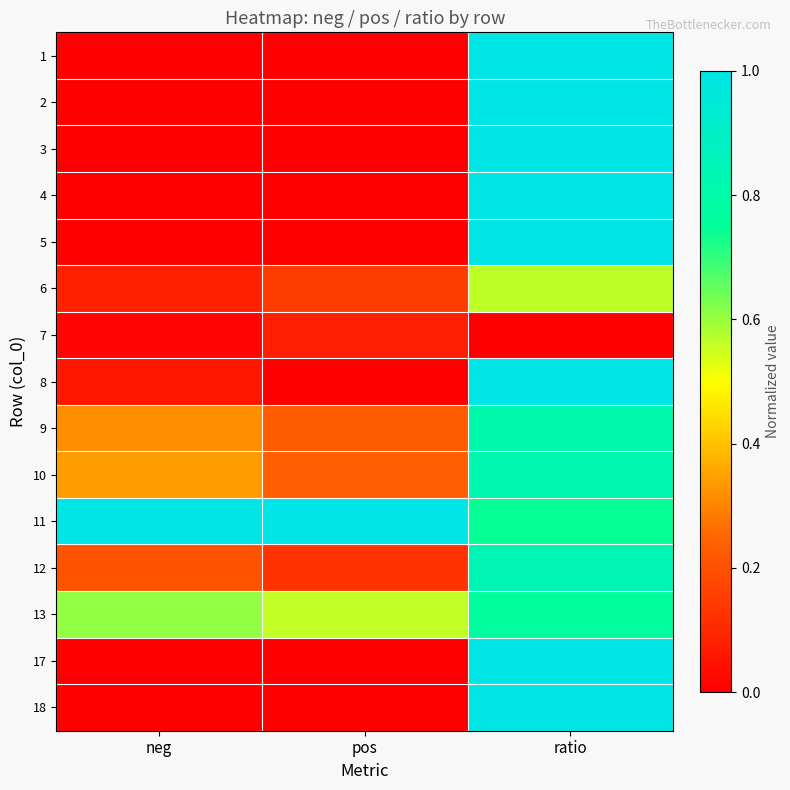

Reading left to right, list all the values displayed in this chart.

1: neg=0.0	pos=0.0	ratio=1.0
2: neg=0.0	pos=0.0	ratio=1.0
3: neg=0.0	pos=0.0	ratio=1.0
4: neg=0.0	pos=0.0	ratio=1.0
5: neg=0.0	pos=0.0	ratio=1.0
6: neg=0.1	pos=0.1	ratio=0.6
7: neg=0.0	pos=0.1	ratio=0.0
8: neg=0.1	pos=0.0	ratio=1.0
9: neg=0.3	pos=0.2	ratio=0.8
10: neg=0.3	pos=0.2	ratio=0.8
11: neg=1.0	pos=1.0	ratio=0.7
12: neg=0.2	pos=0.1	ratio=0.8
13: neg=0.6	pos=0.6	ratio=0.8
17: neg=0.0	pos=0.0	ratio=1.0
18: neg=0.0	pos=0.0	ratio=1.0